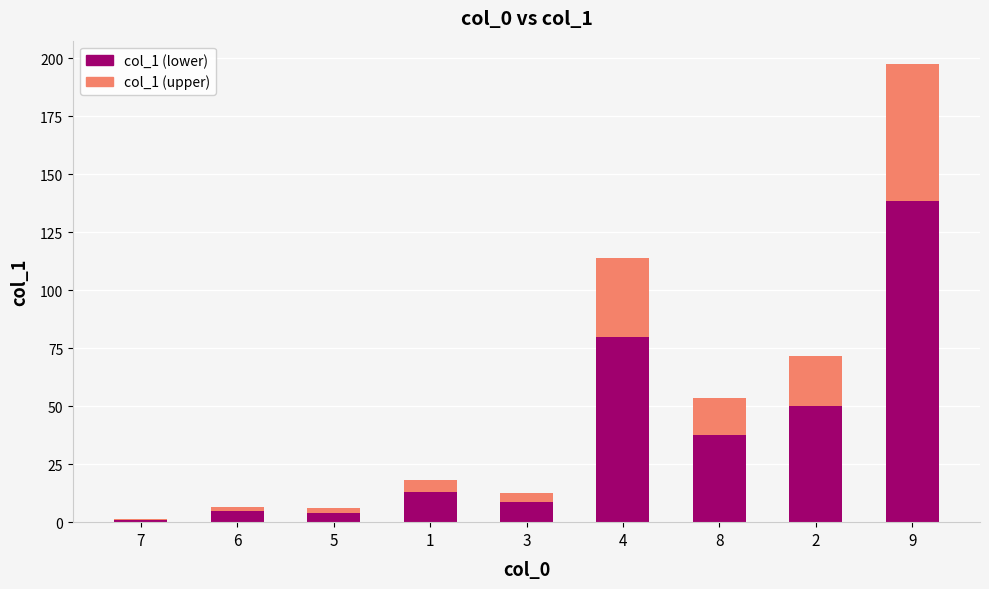

How many distinct data groups are displayed?

2